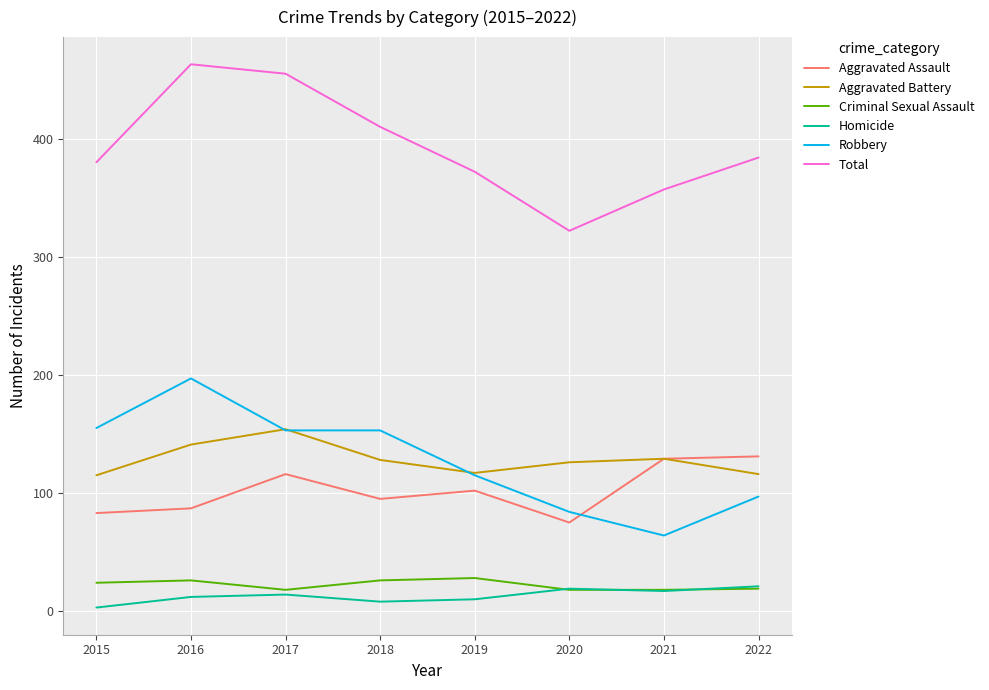

Is the value of Homicide at 2016 greater than the value of Robbery at 2021?

No